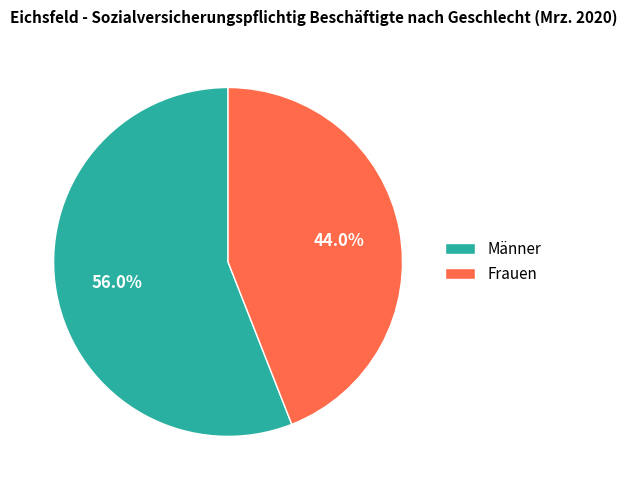

Which slice represents more than half of the pie?

Männer